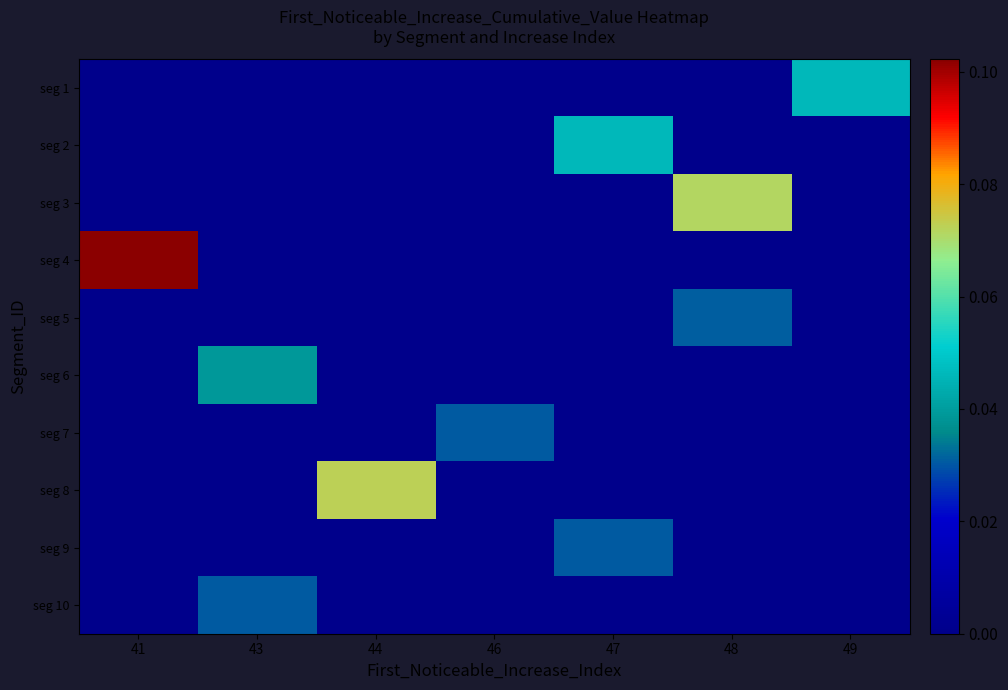

What is the total value across all series at 48?

0.1